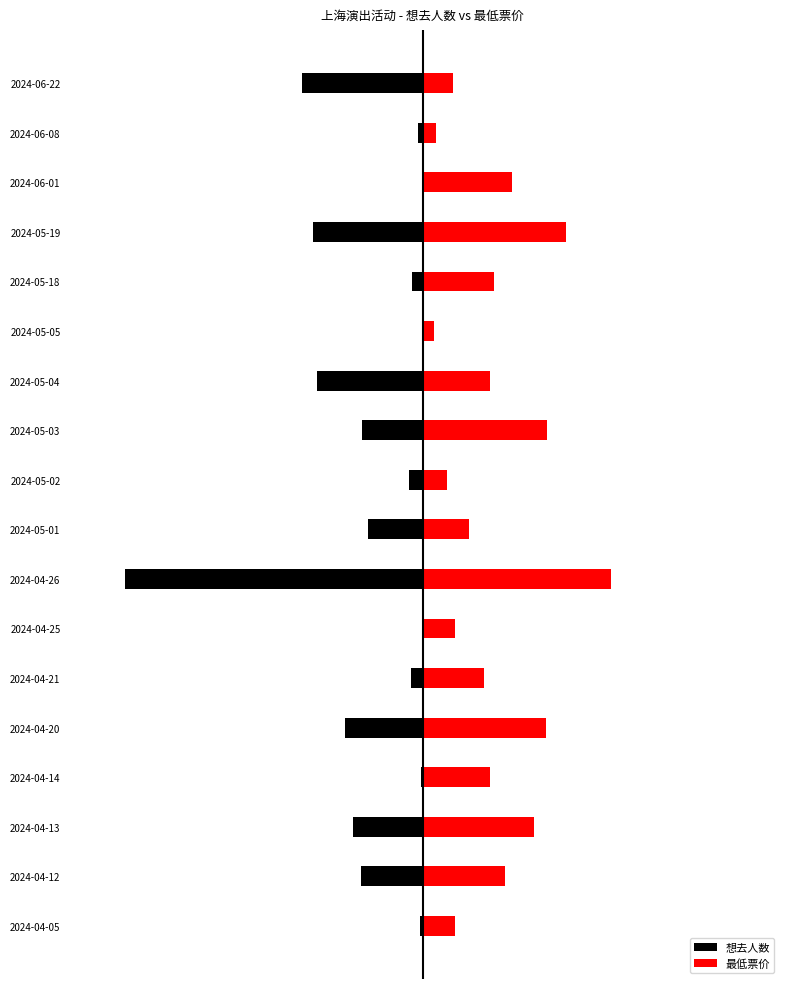

Count the number of data series in this chart.

2